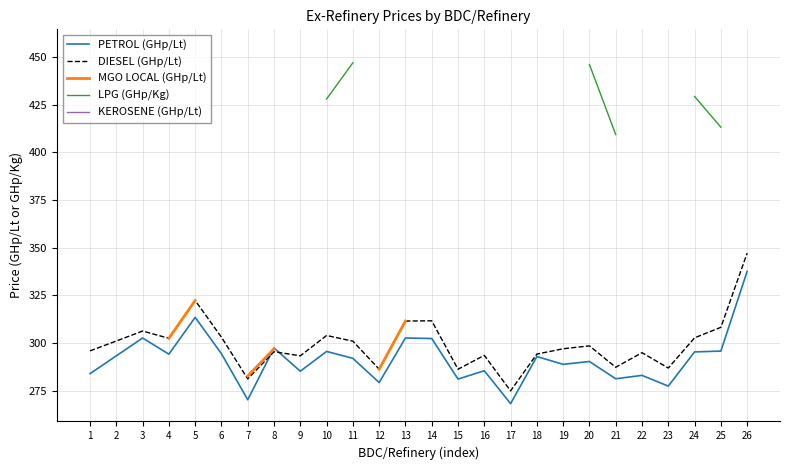

What is the sum of all DIESEL (GHp/Lt) values?

7788.9